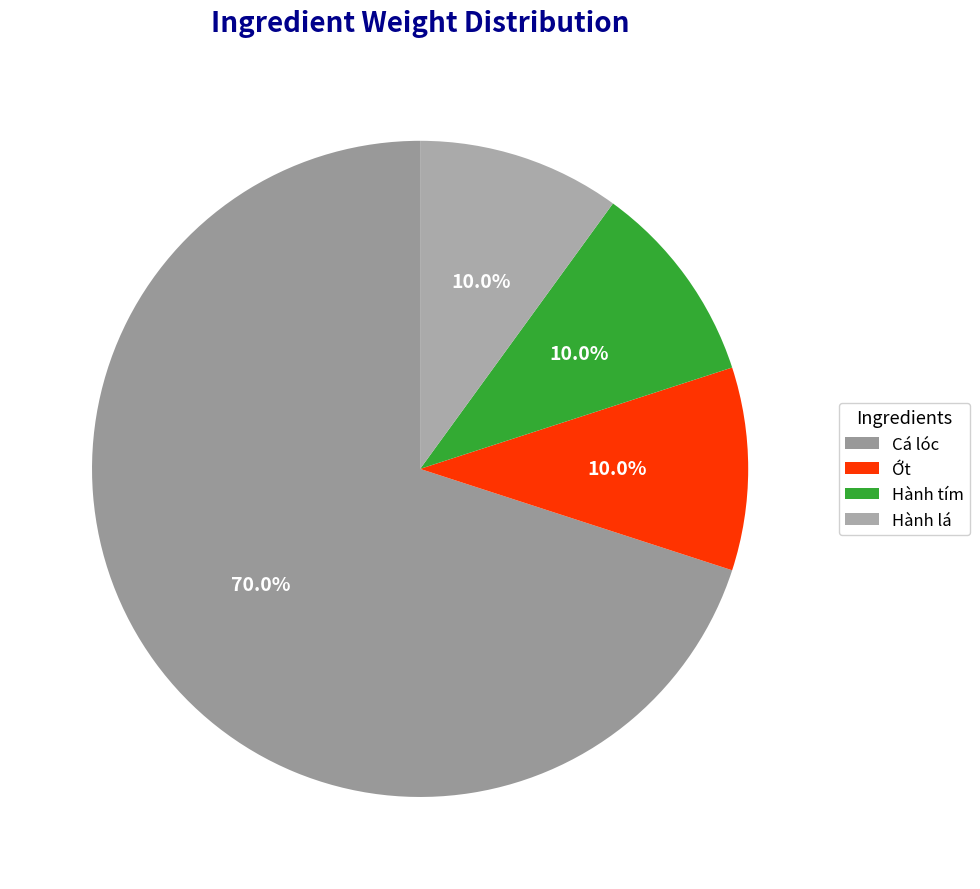

Is it true that Hành lá is 5% of the pie?

False